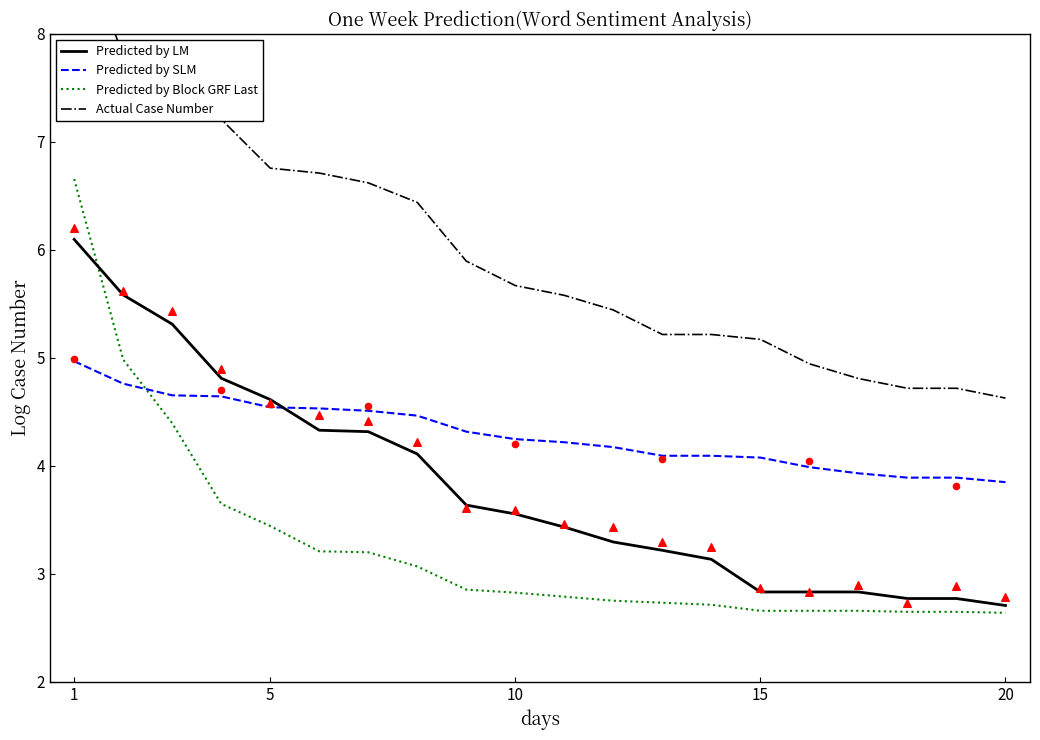

Which series contains the highest Y value?

Actual Case Number